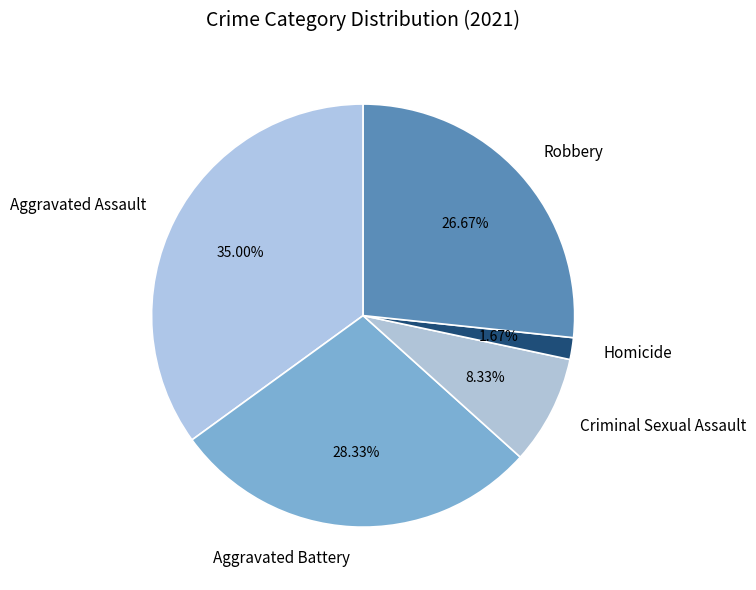

To the nearest percent, what portion does Homicide represent?

2%